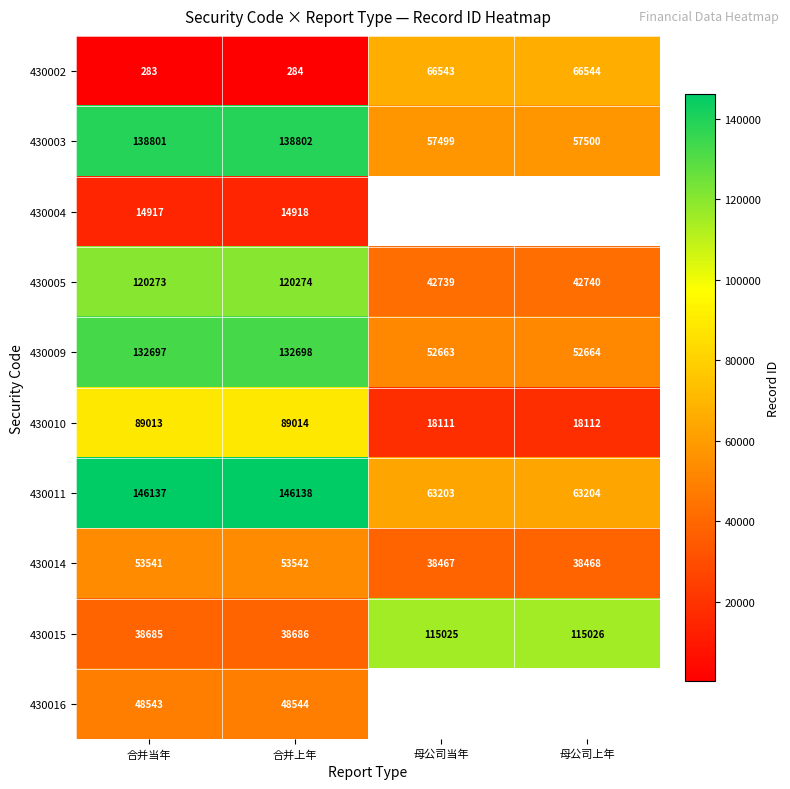

The value of 430016 at 合并上年 is 76840.6. True or false?

False